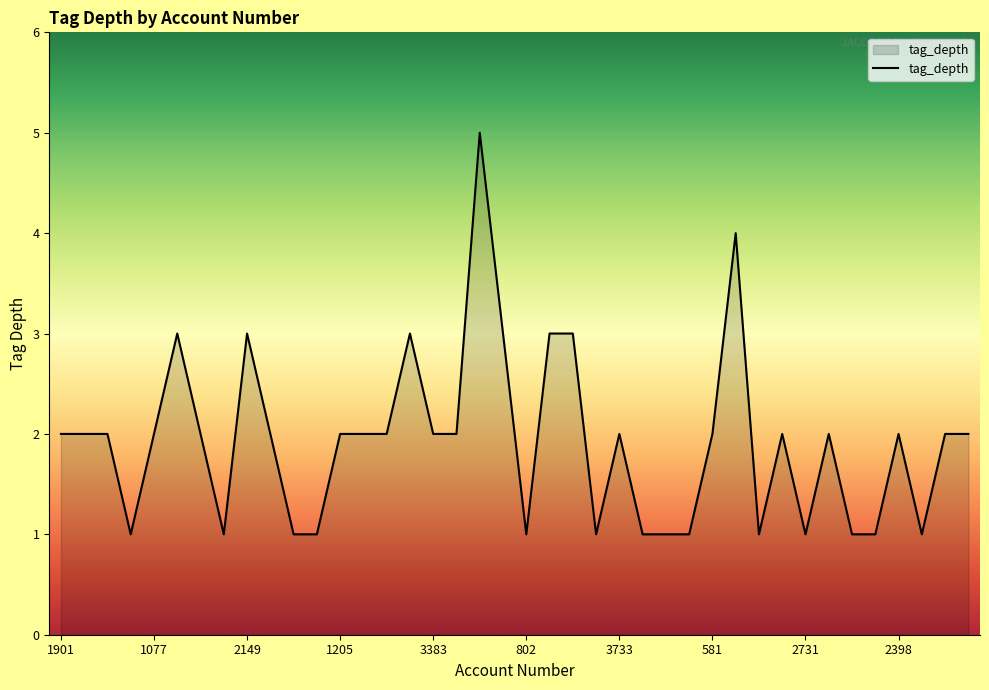

What is the difference between the maximum and minimum values?

4